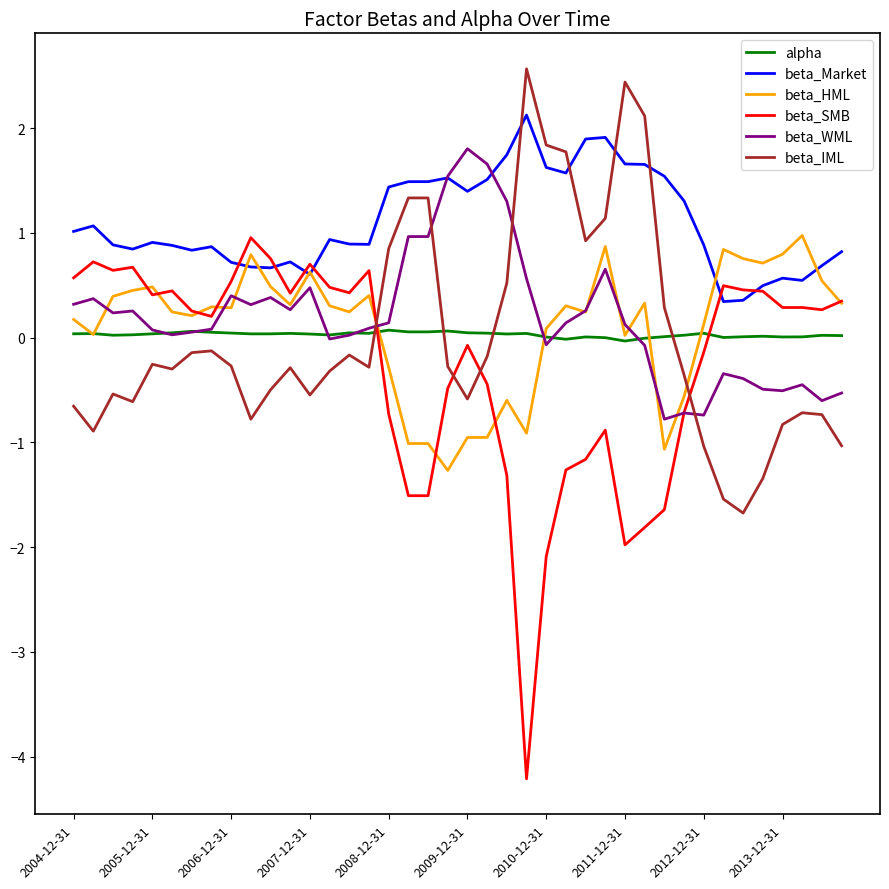

Which series has the largest total across all categories?

beta_Market